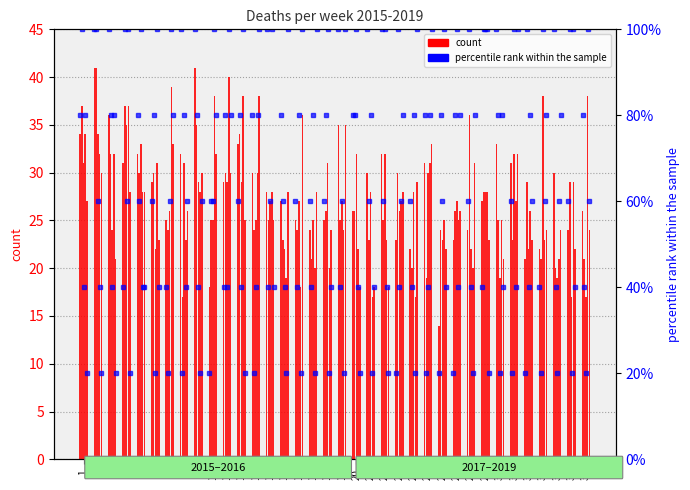

The chart shows a value of 68 at 30. True or false?

False